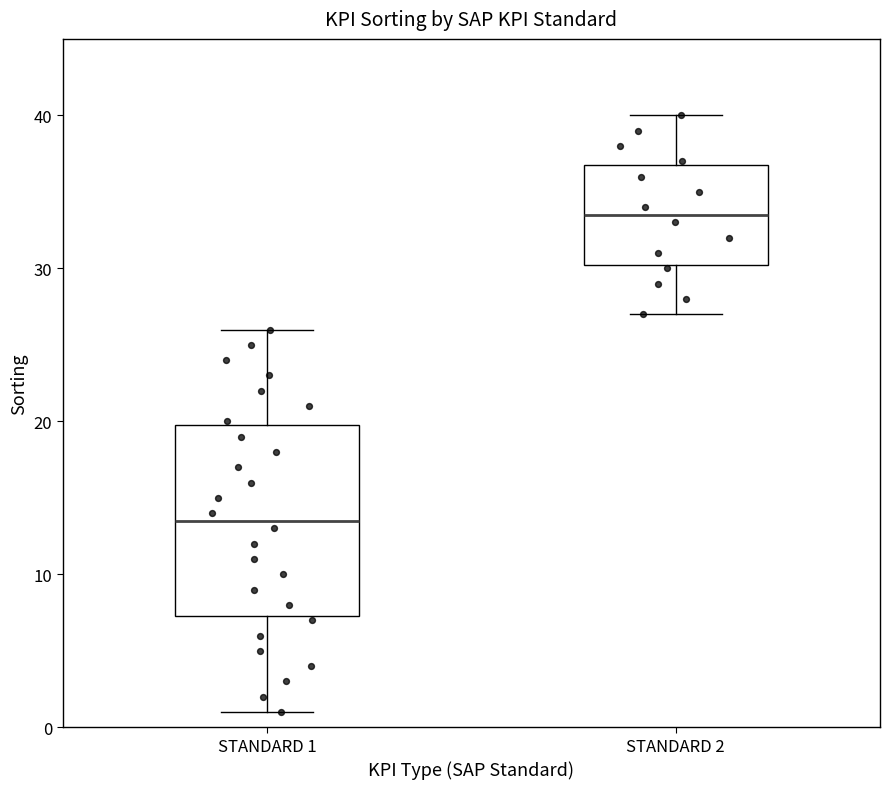

Reading left to right, transcribe this box plot: for each box, give where its median line is, the range the box spans, and where its two whiskers end, as read against the y-axis. The values are not printed on the chart, so give them approximately, as read against the axis.

STANDARD 1: median 14, box 7 to 20, whiskers 1 to 26
STANDARD 2: median 34, box 30 to 37, whiskers 27 to 40